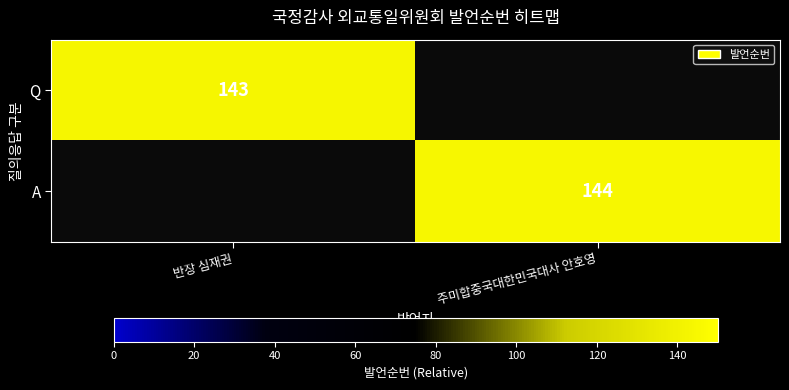

Count the number of data series in this chart.

2